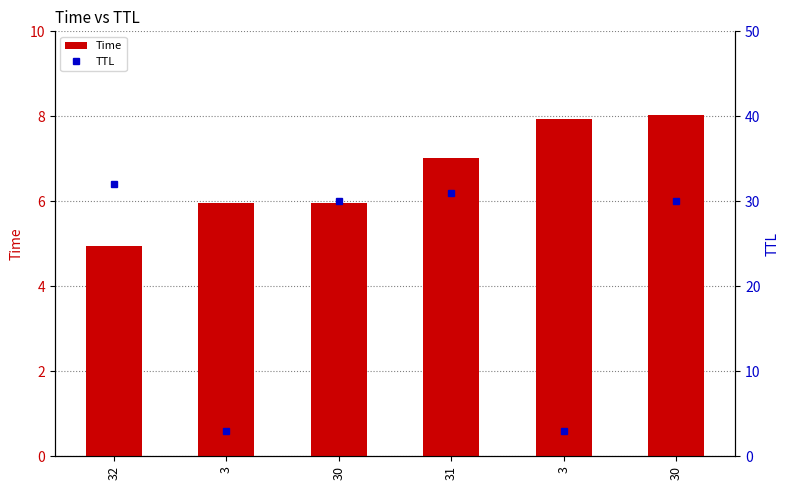

At which label does TTL first exceed 30?

32